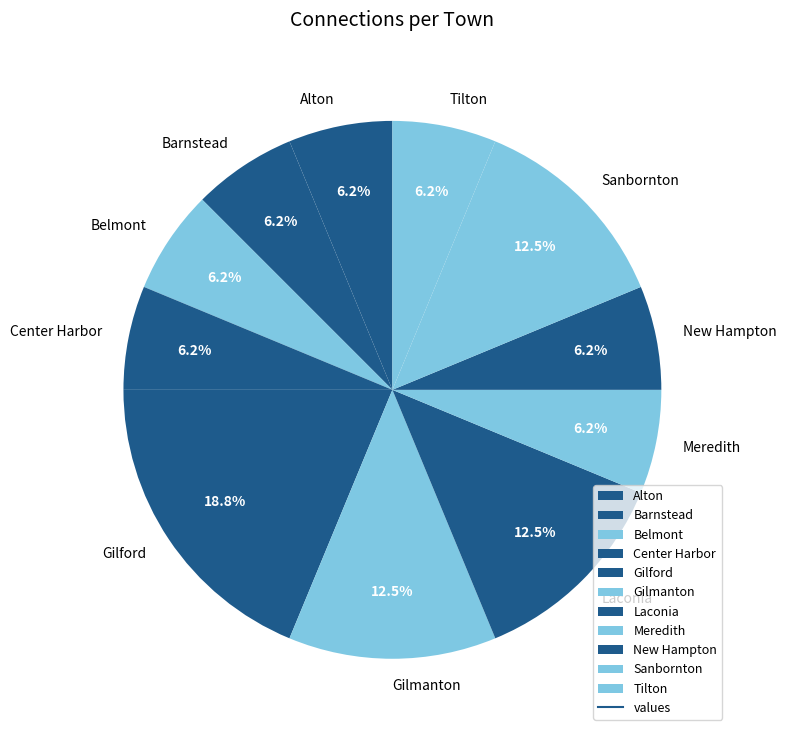

How many segments does this pie chart have?

11